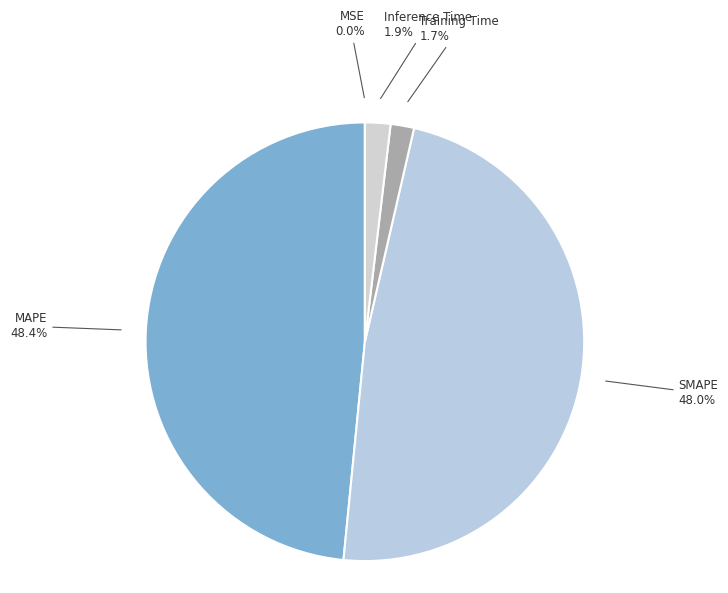

What portion of the pie excludes SMAPE?

52.0%